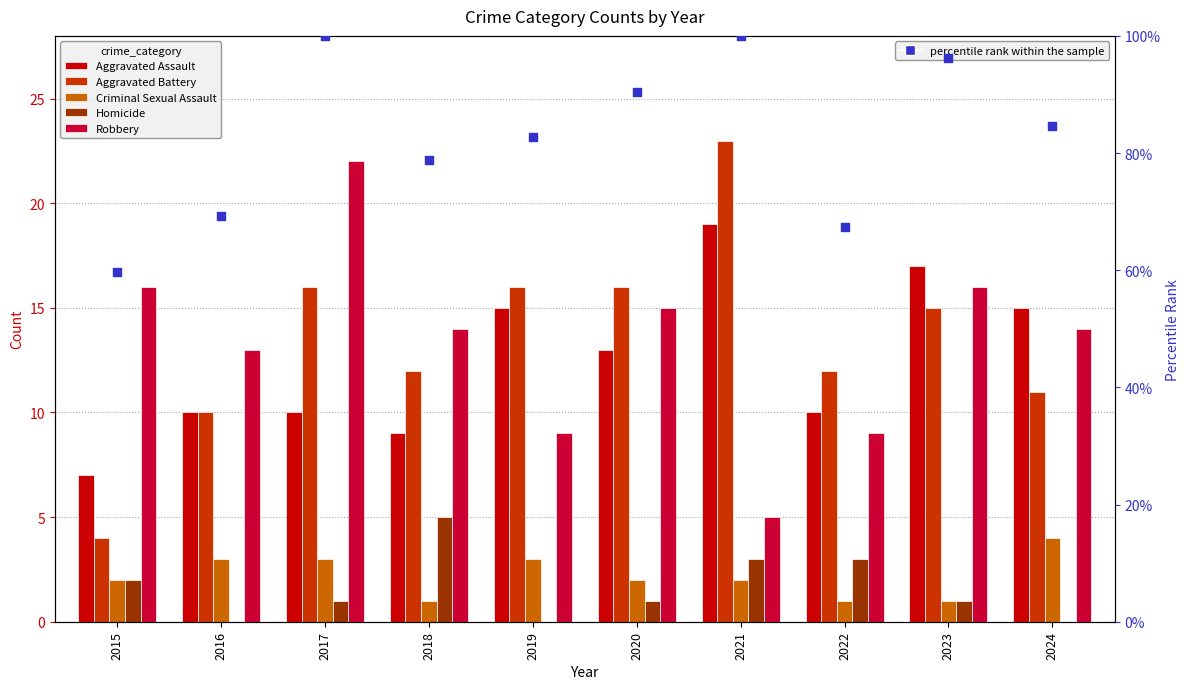

Which series contains the lowest Y value?

Homicide